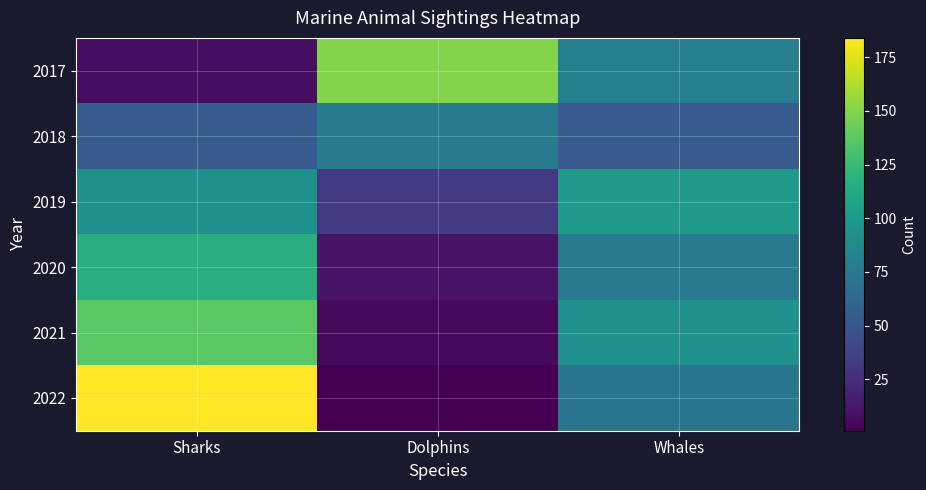

Reading right to left, extract all data points from this chart.

2017: Whales=80	Dolphins=150	Sharks=8
2018: Whales=54	Dolphins=77	Sharks=54
2019: Whales=100	Dolphins=32	Sharks=93
2020: Whales=76	Dolphins=11	Sharks=116
2021: Whales=93	Dolphins=6	Sharks=137
2022: Whales=72	Dolphins=1	Sharks=184